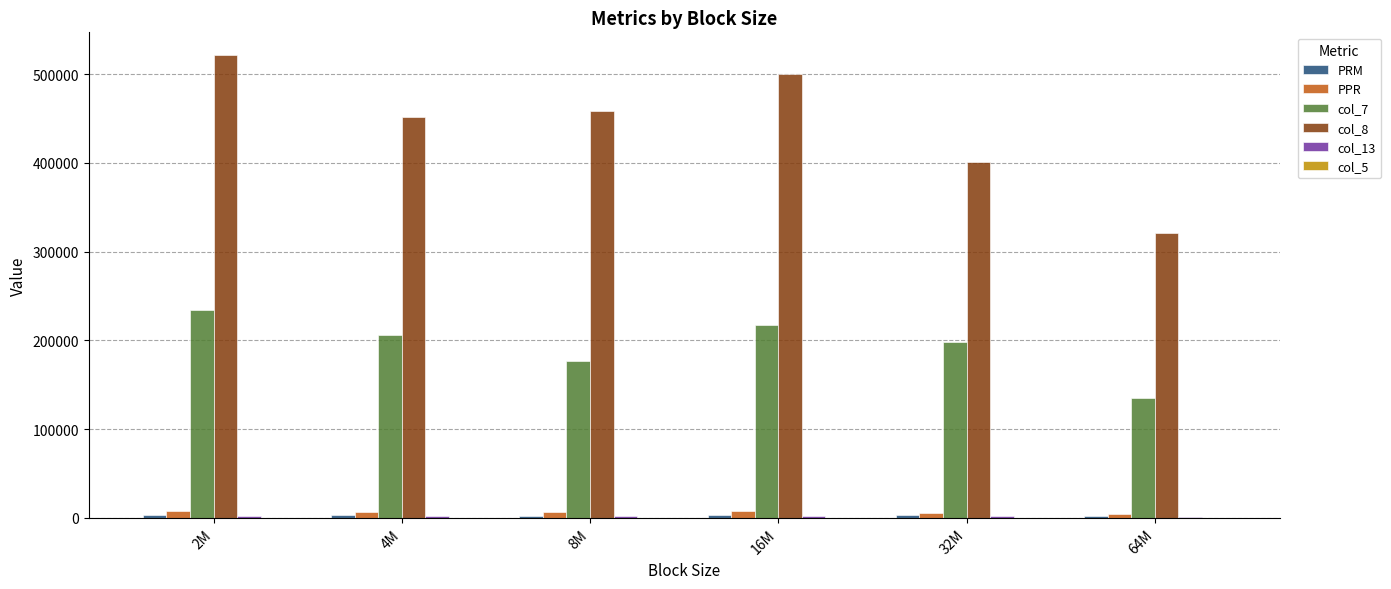

The value of col_7 at 4M is 205931.6. True or false?

True